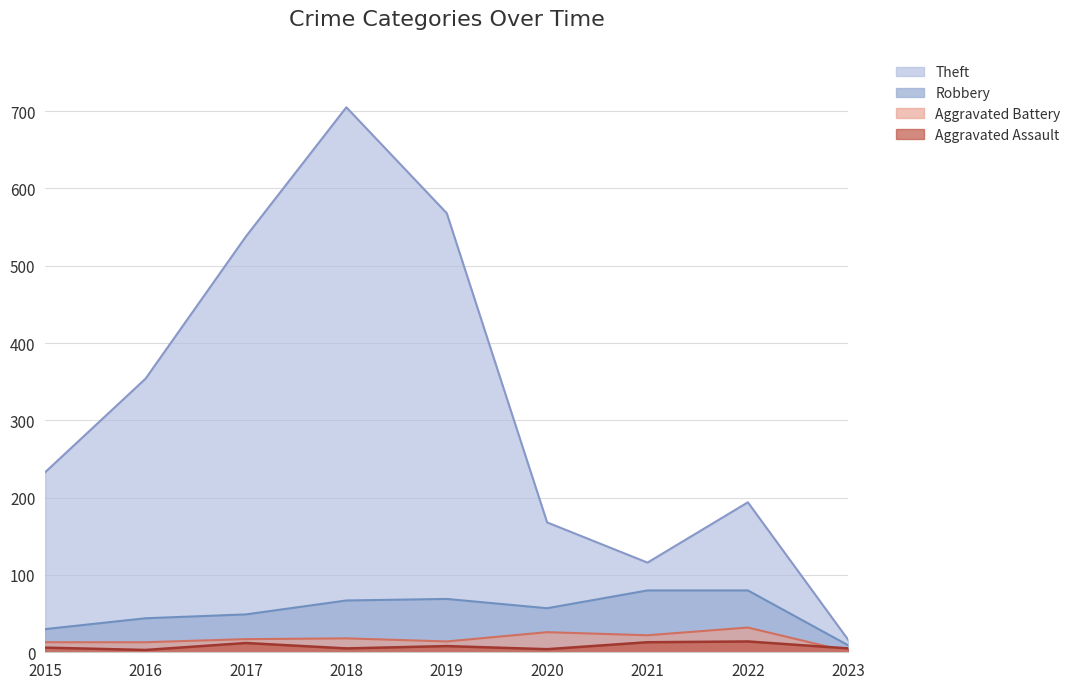

What is the value of the Aggravated Assault point at the 8th from the left?

14